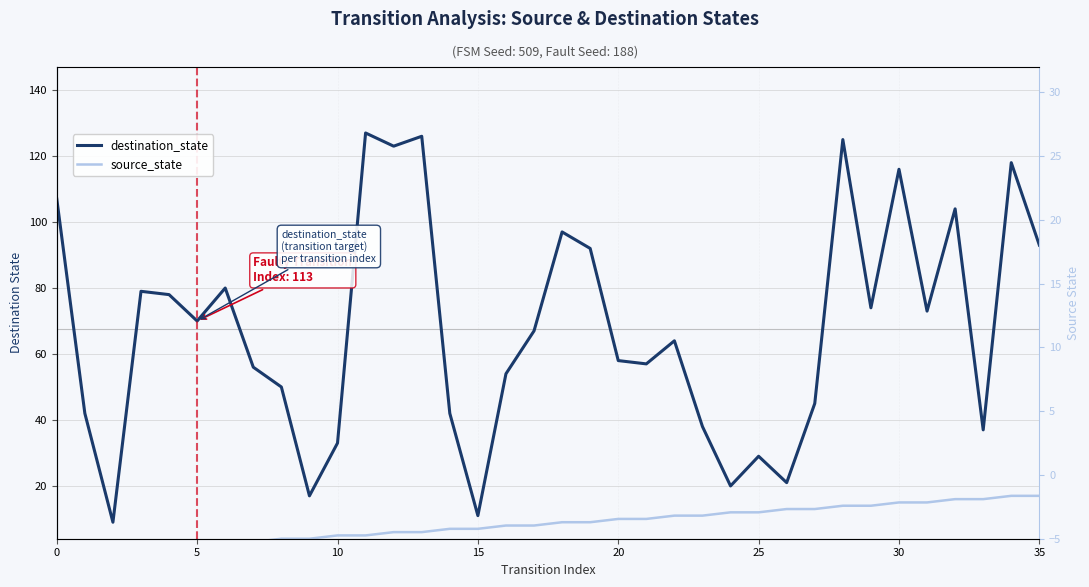

Is this an area chart (filled region under the line)?

No